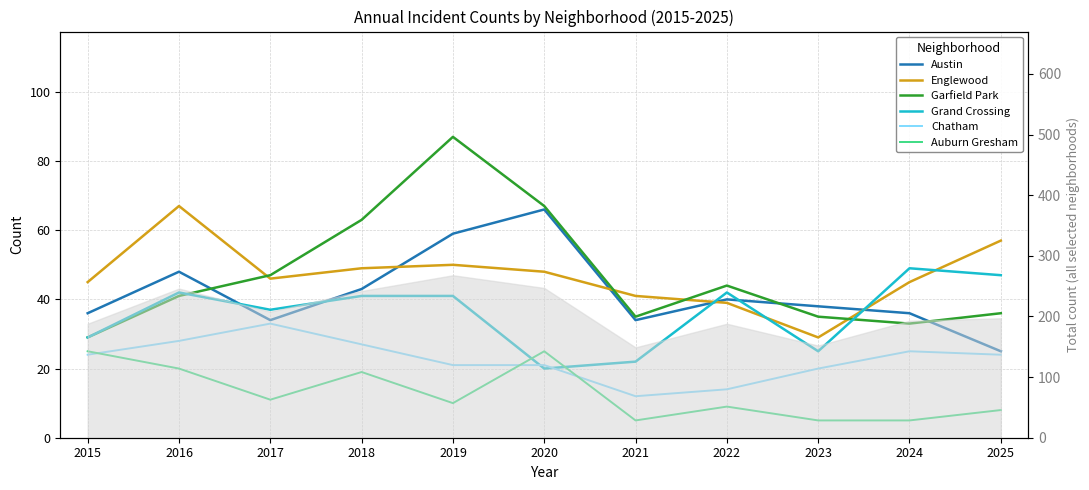

What is the maximum value shown in the chart?

87